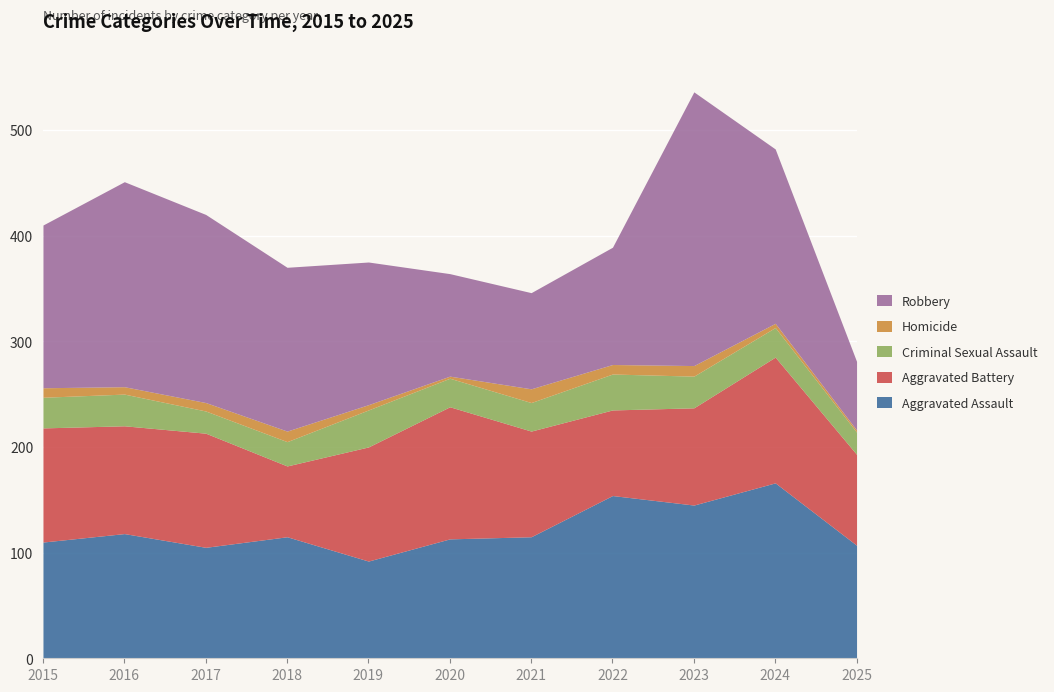

At how many categories does at least one series exceed 59?

11